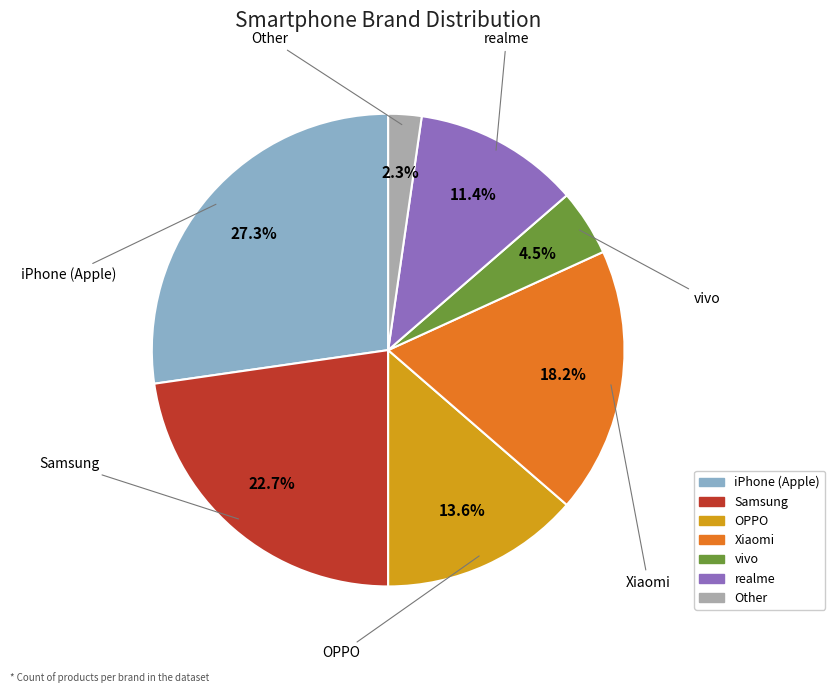

How many segments does this pie chart have?

7